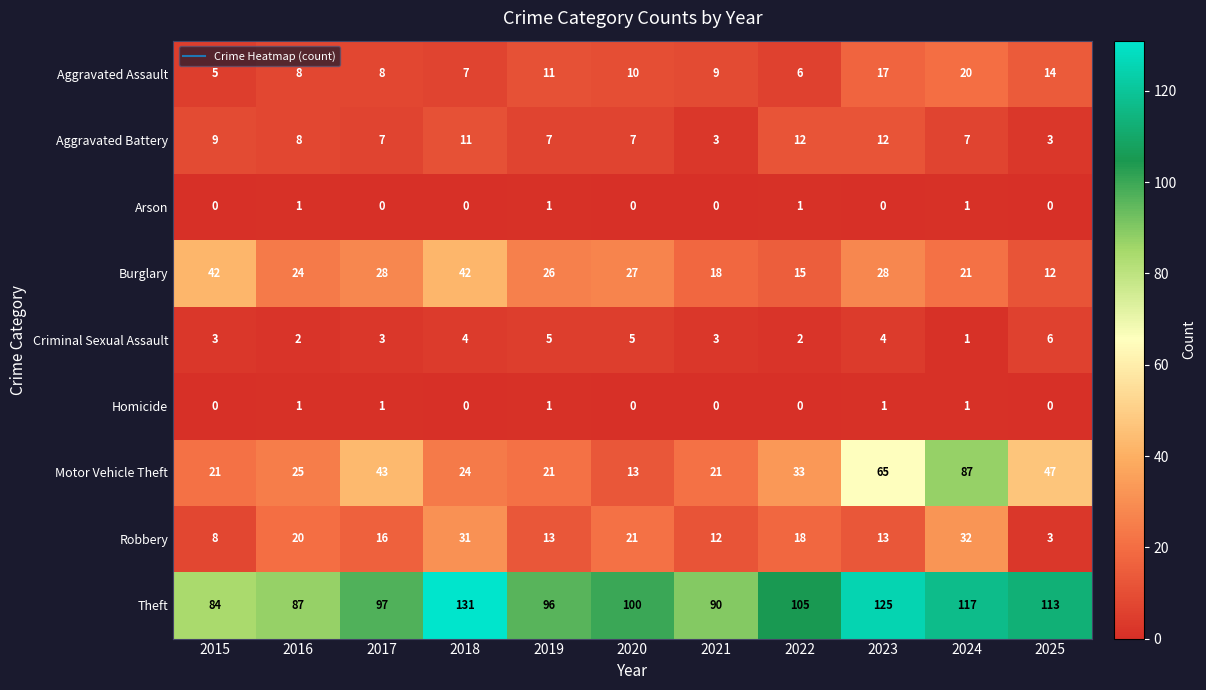

What is the minimum value for Aggravated Assault?

5